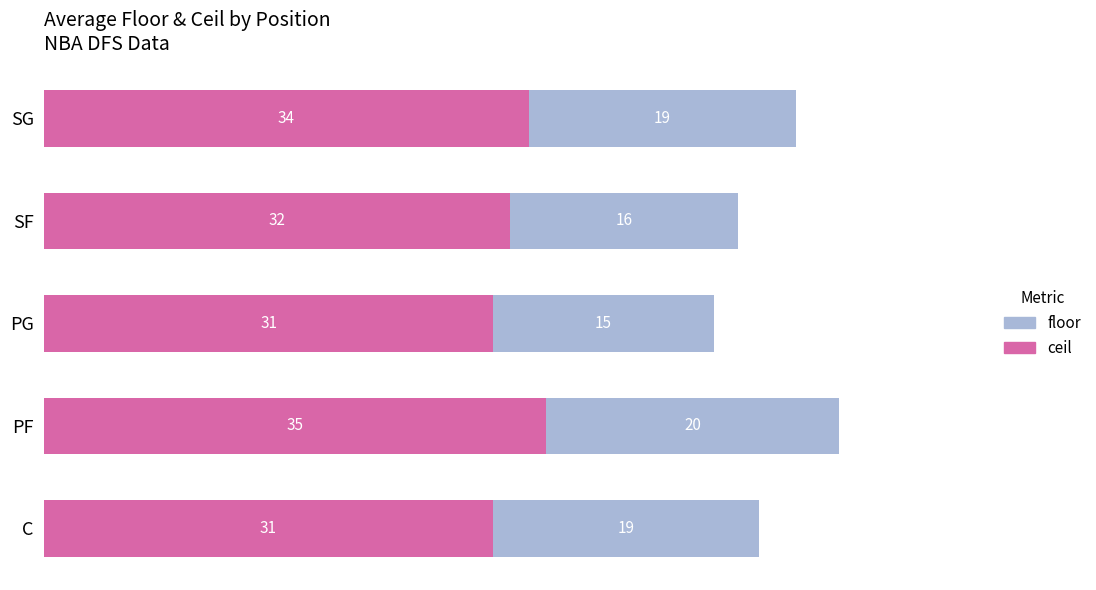

What is the lowest value of the floor series?

15.3